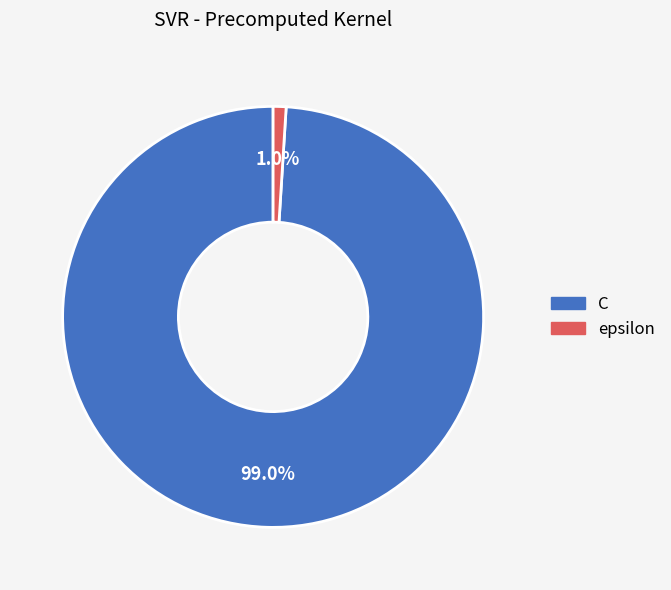

Which category accounts for the majority?

C